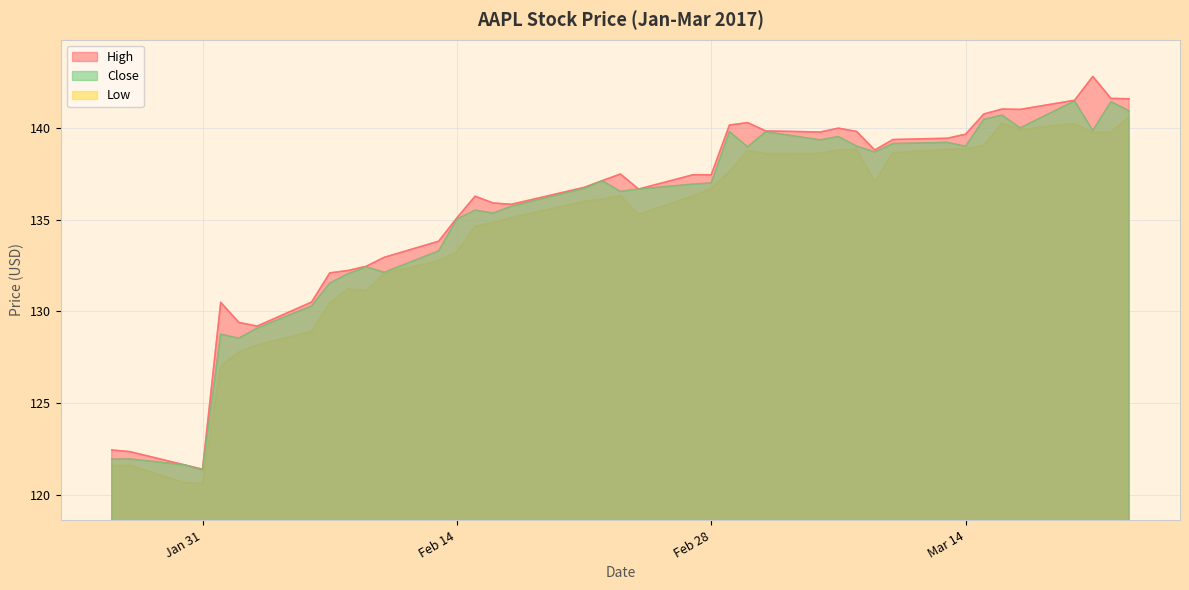

The value of High at 2017-02-09 is 132.4. True or false?

True